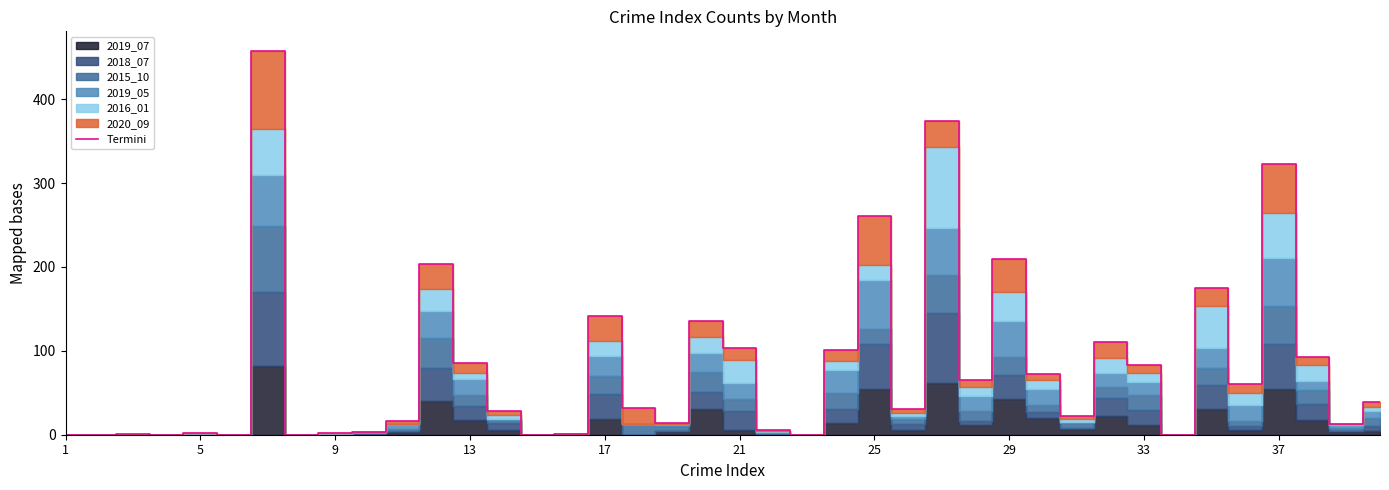

What is the greatest value displayed?

458